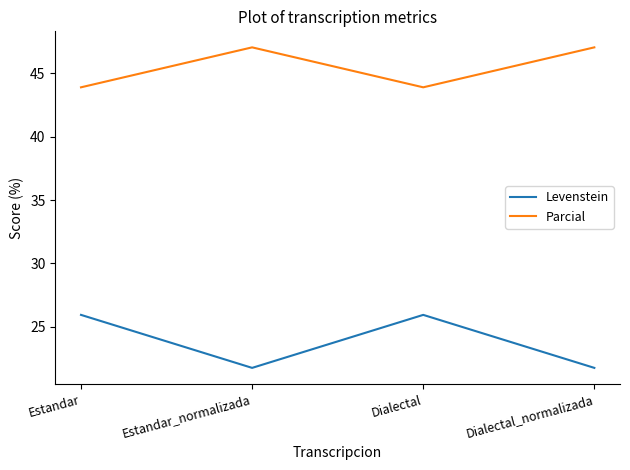

The value of Parcial at Estandar_normalizada is 14.1. True or false?

False